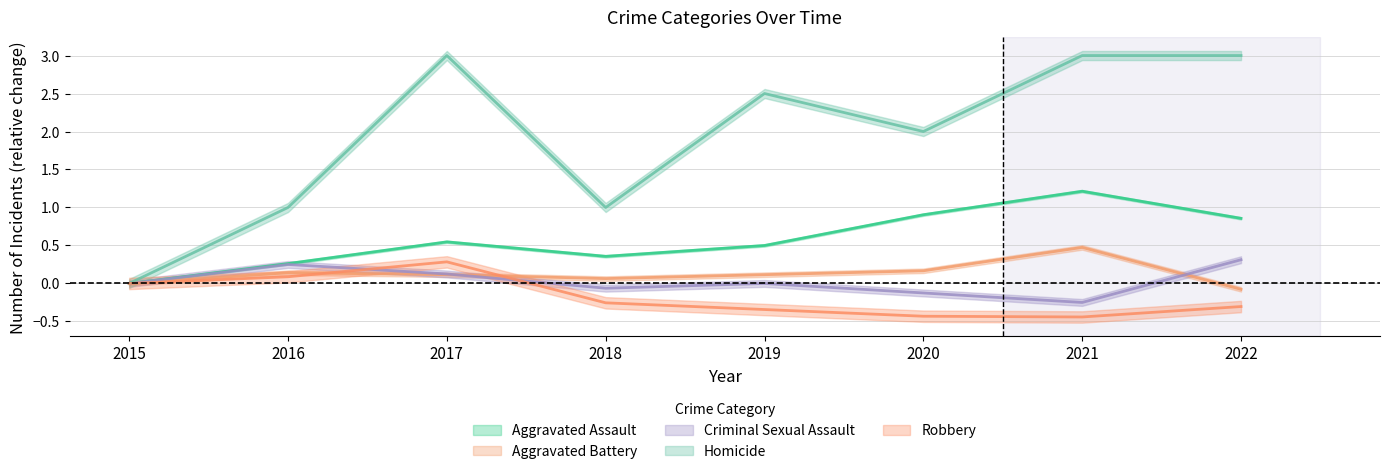

How many values in Homicide are above zero?

7